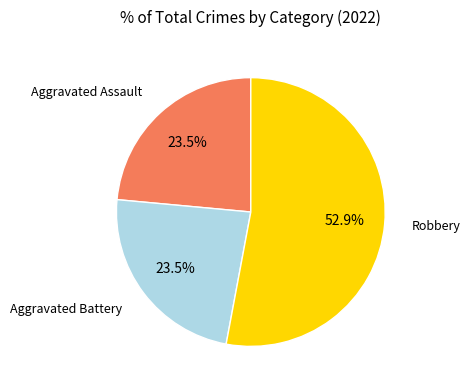

Does any single category account for the majority?

Yes